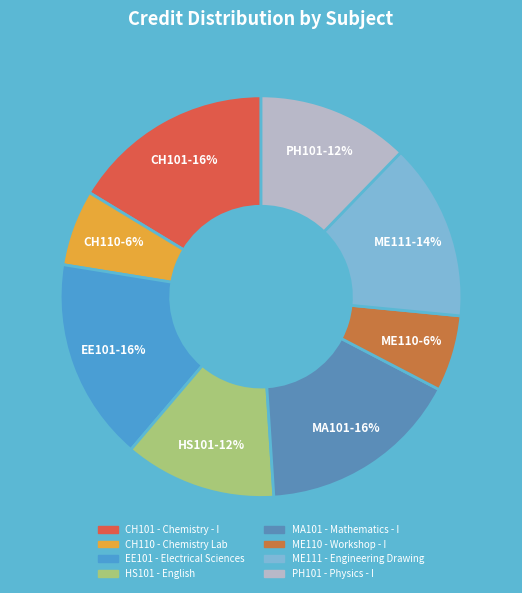

Does ME110 represent more than half of the total?

No